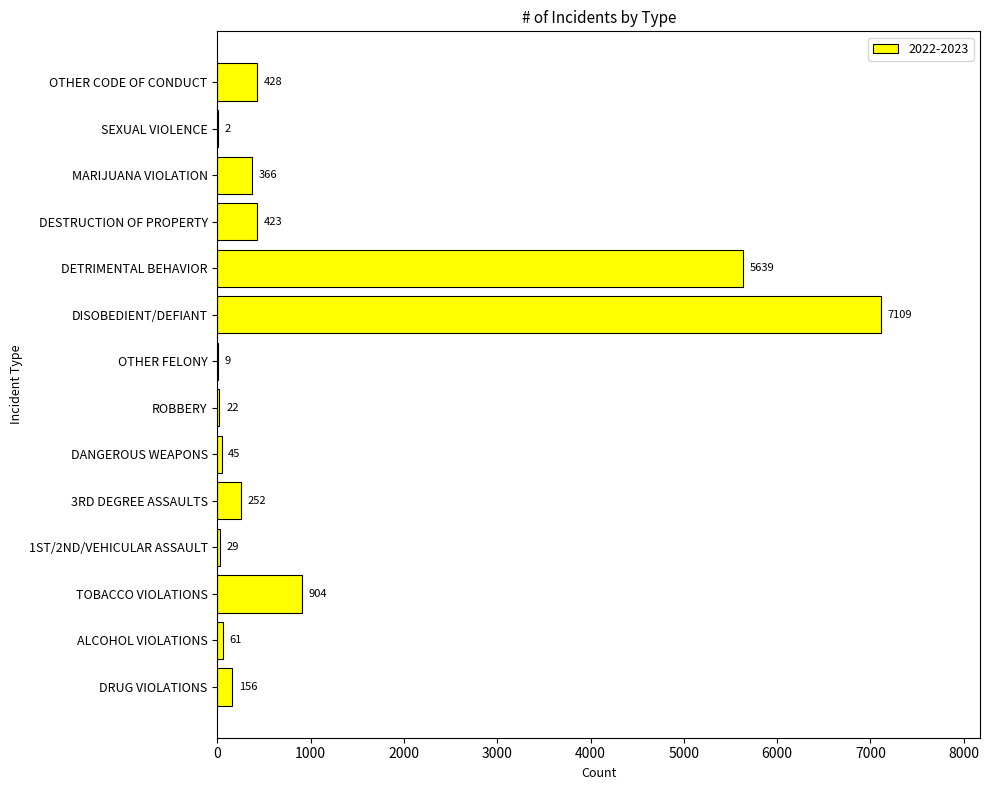

Between DANGEROUS WEAPONS and DESTRUCTION OF PROPERTY, which is larger?

DESTRUCTION OF PROPERTY